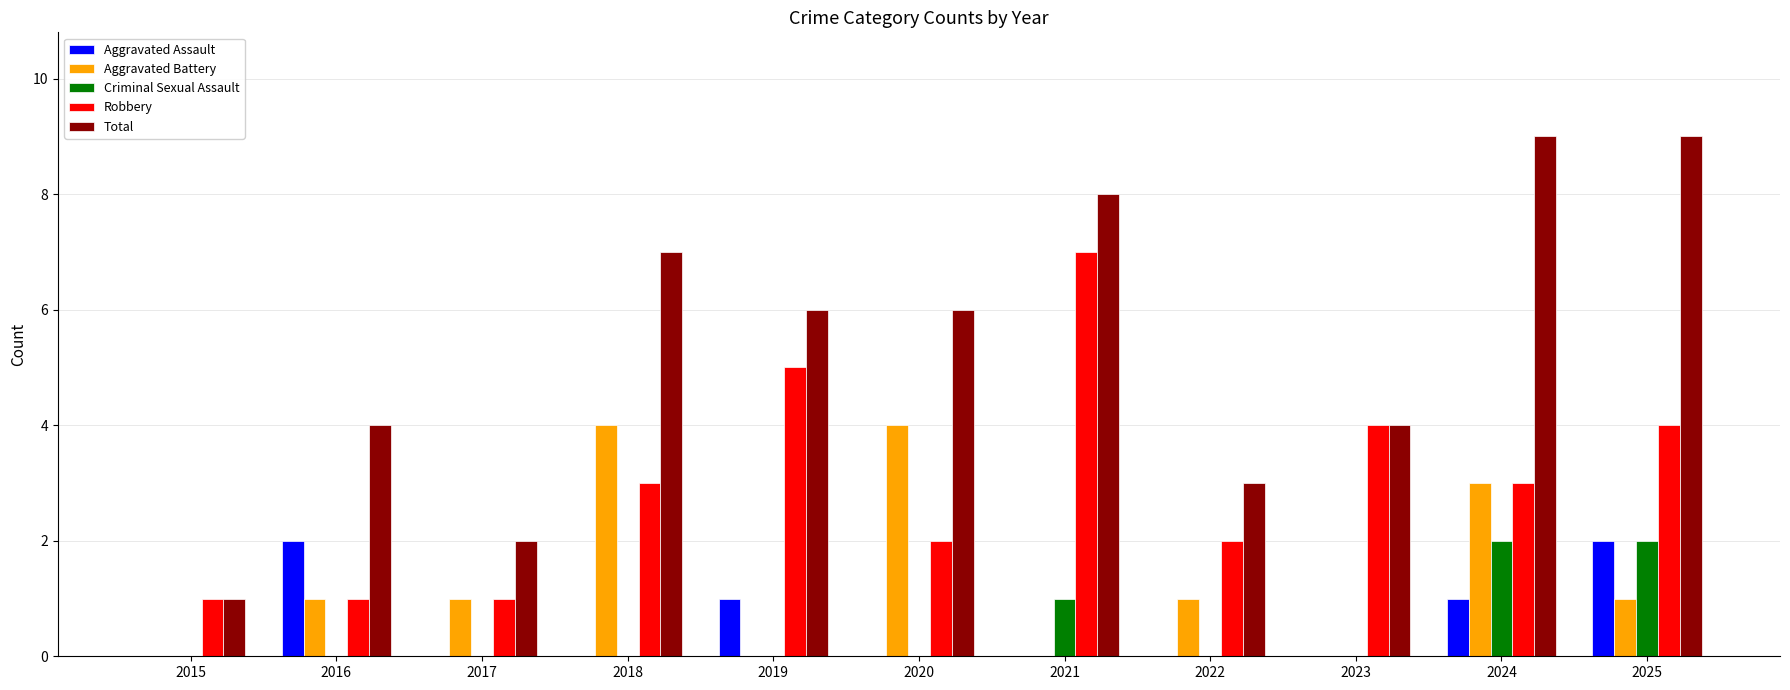

Count the number of data series in this chart.

5